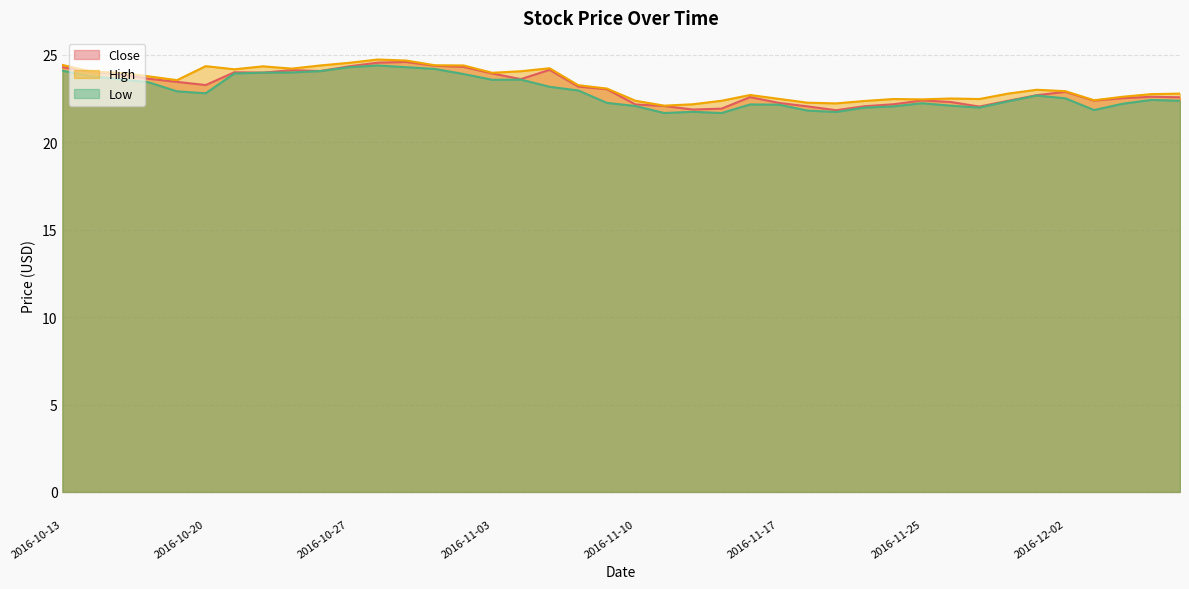

What is the label of the 7th point from the right?

2016-11-30